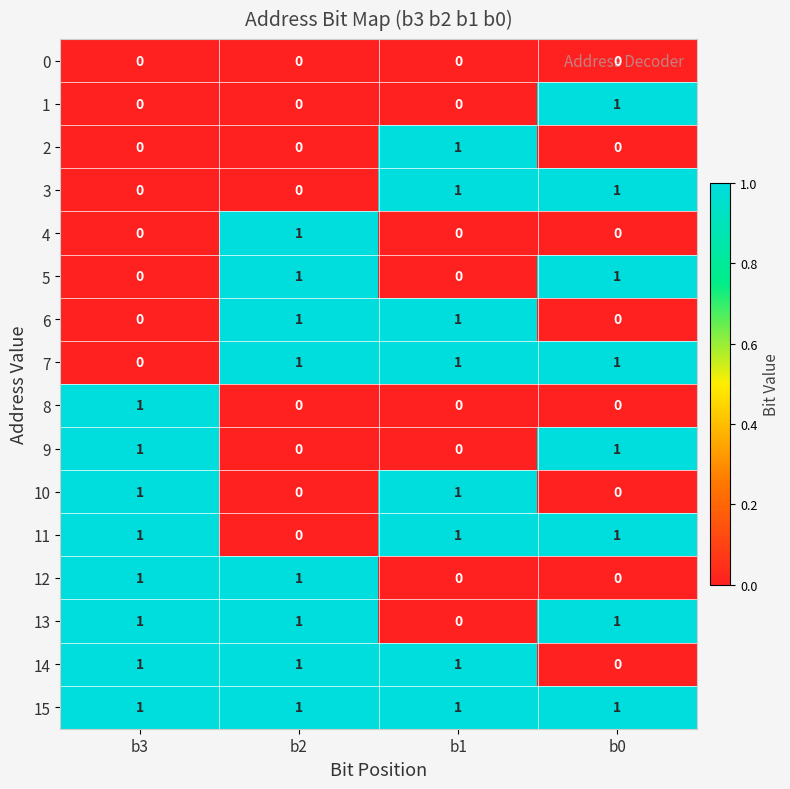

Which series has the largest total across all categories?

15